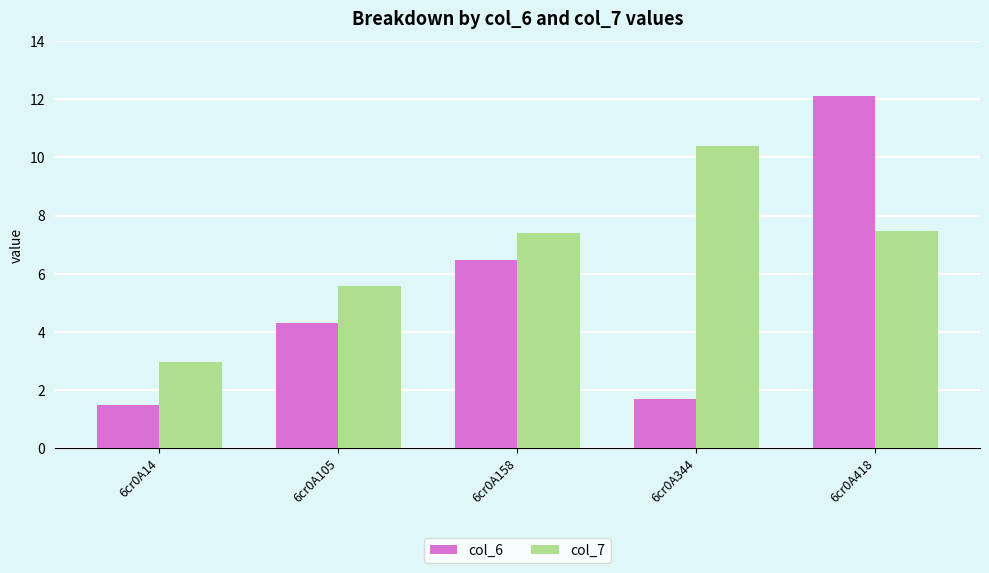

What is the difference between the maximum and second lowest values in the col_7 series?

4.8